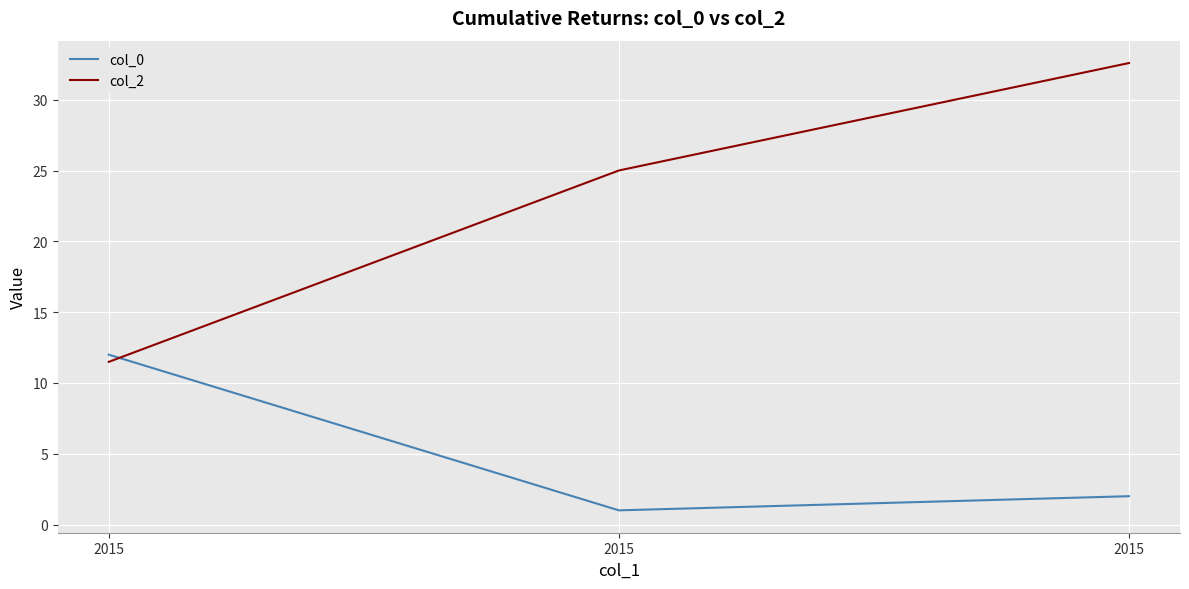

How many distinct data groups are displayed?

2